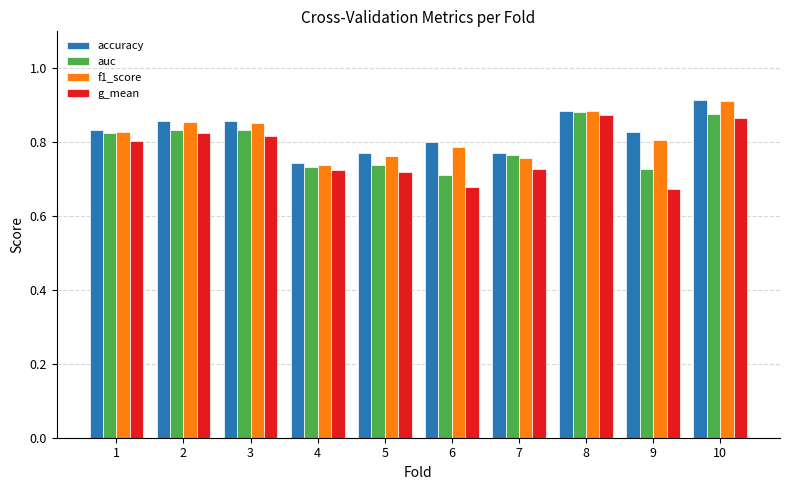

True or false: accuracy has a value of 1.2 at 3.

False